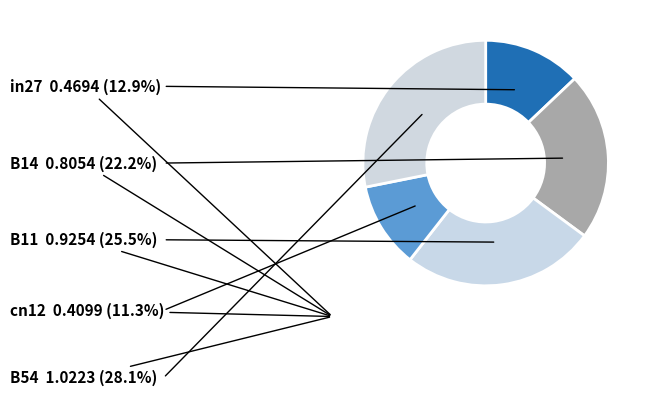

Is it true that B11 is 25% of the pie?

True